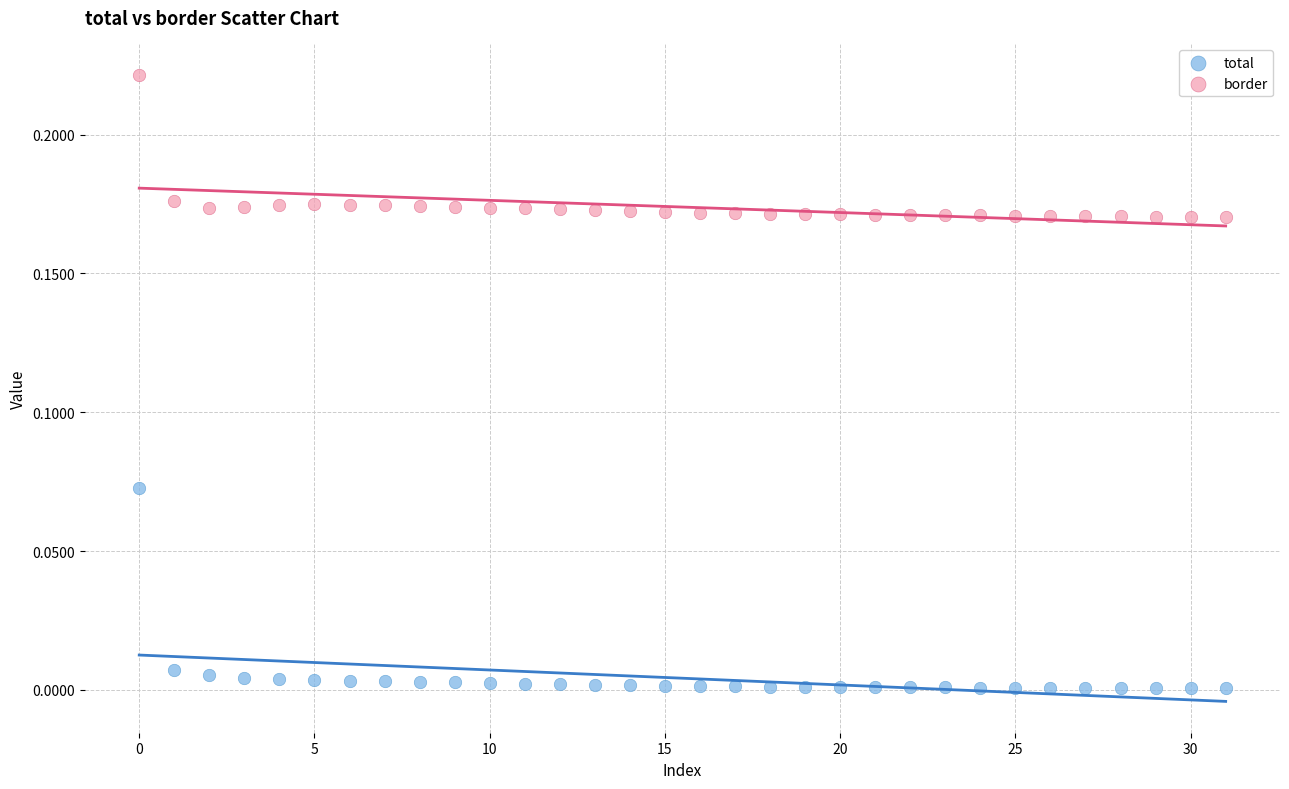

Which series has the widest spread of Y values?

total